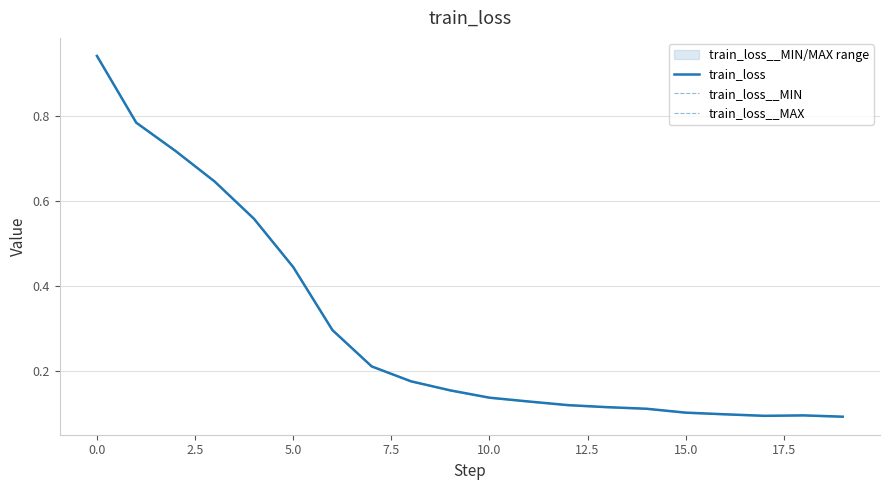

Which series has the largest total across all categories?

train_loss